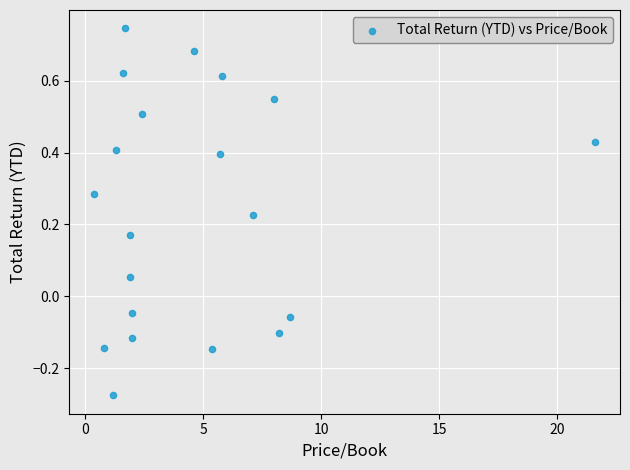

What is the range of Y values (max minus min)?

1.0